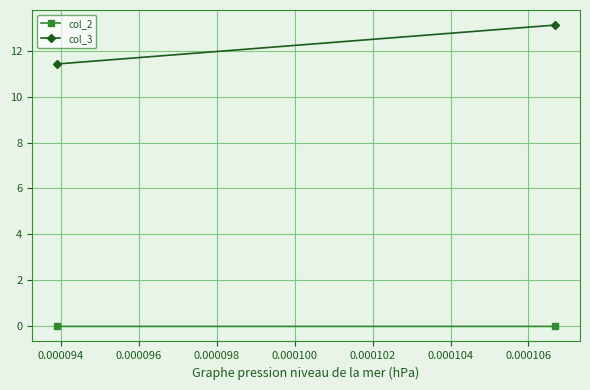

At which label does col_2 reach its minimum?

0.000094